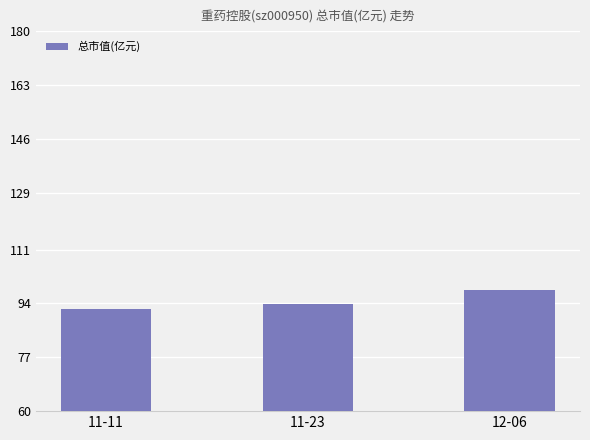

What value does the data have at 11-11?

92.2